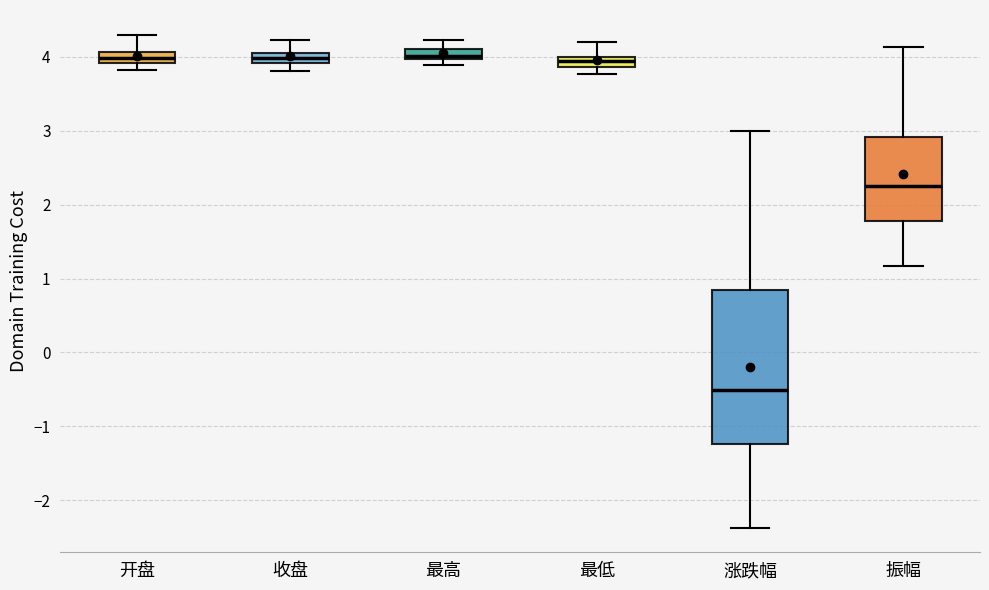

Where is the upper edge of the box for 最低 on the y-axis? The values are not printed on the chart, so give them approximately, as read against the axis.

4.0